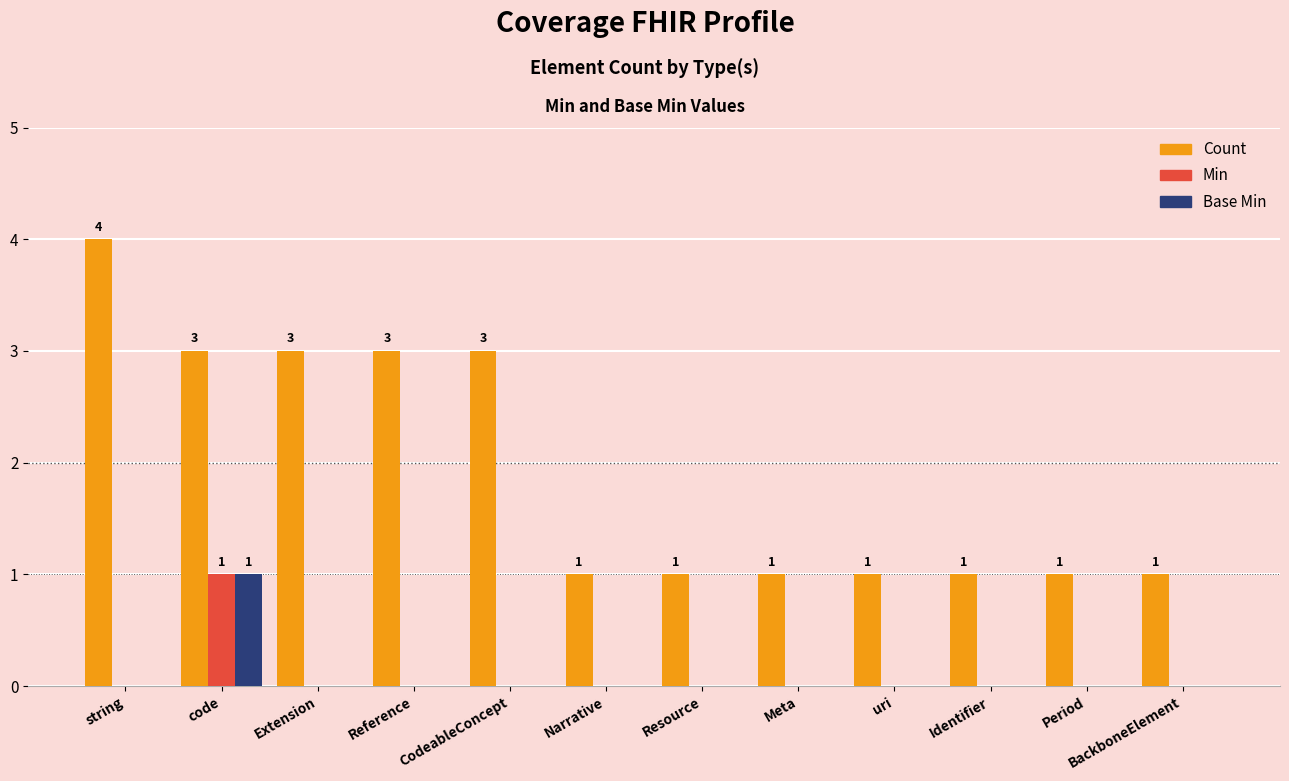

What are all the series names shown in the legend?

Count, Min, Base Min